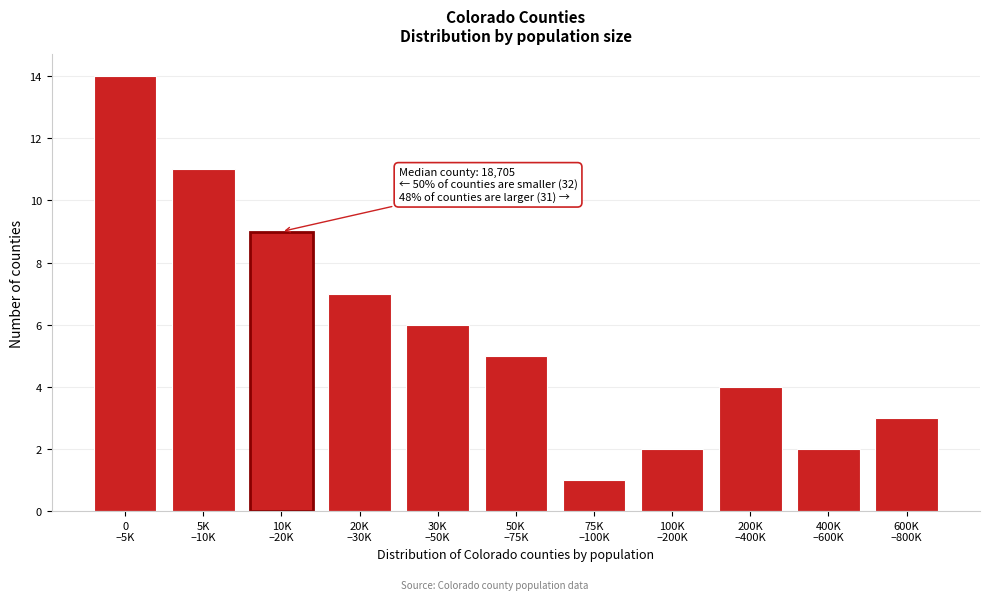

Reading left to right, extract all data points from this chart.

14	11	9	7	6	5	1	2	4	2	3